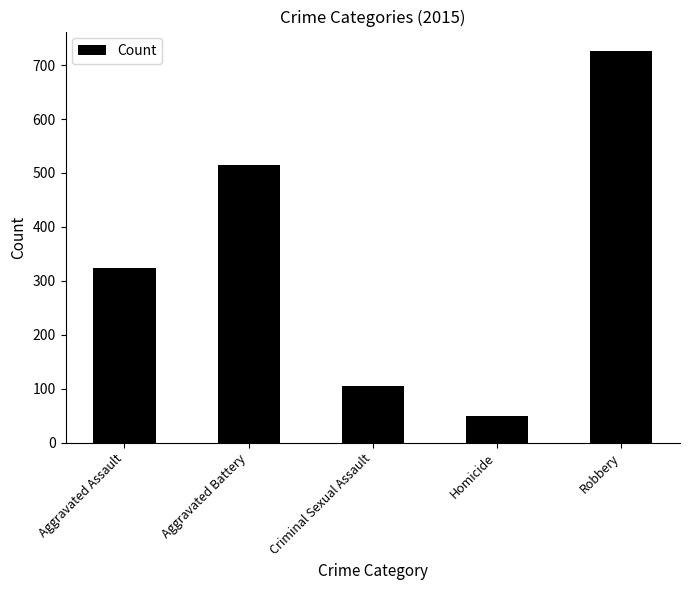

What is the value of the 3rd bar from the left?

105